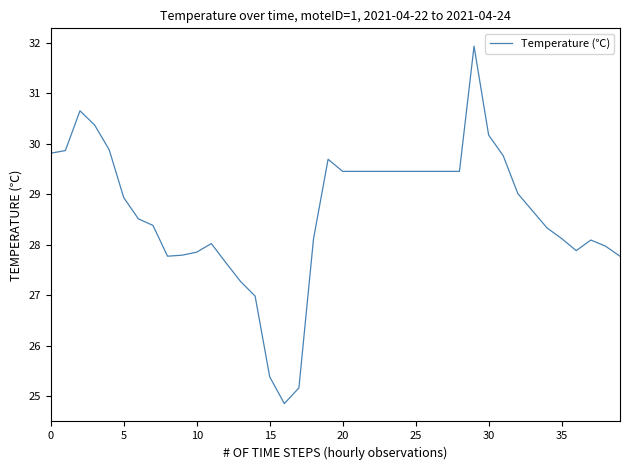

What is the minimum value shown in the chart?

24.9